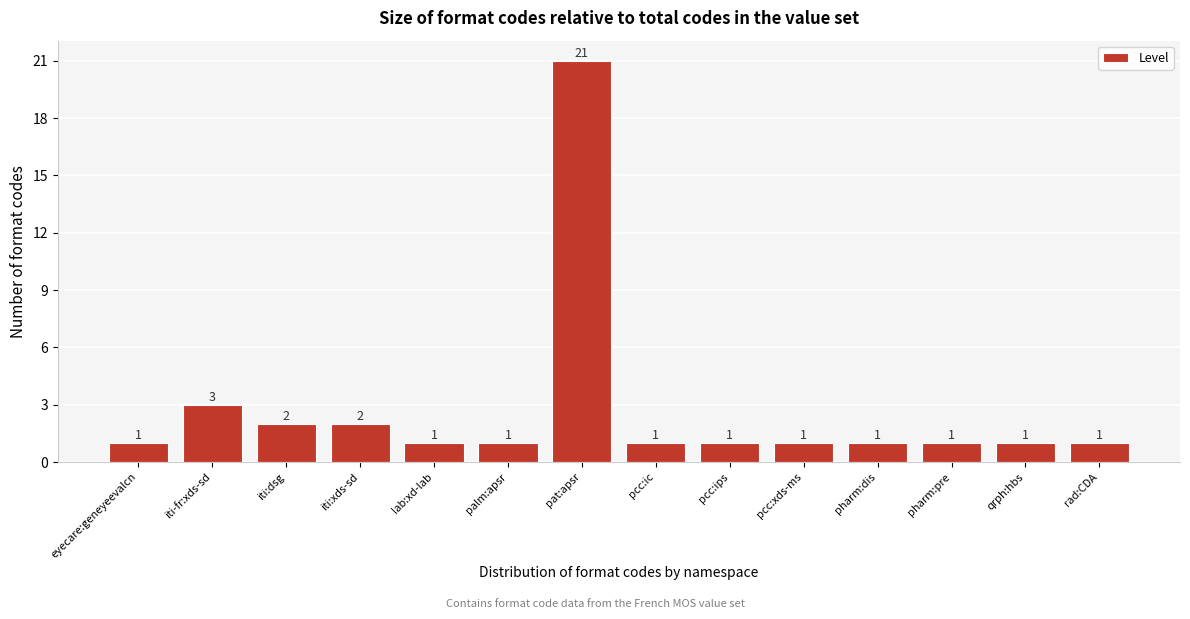

Reading left to right, transcribe all the data shown in this chart.

1	3	2	2	1	1	21	1	1	1	1	1	1	1